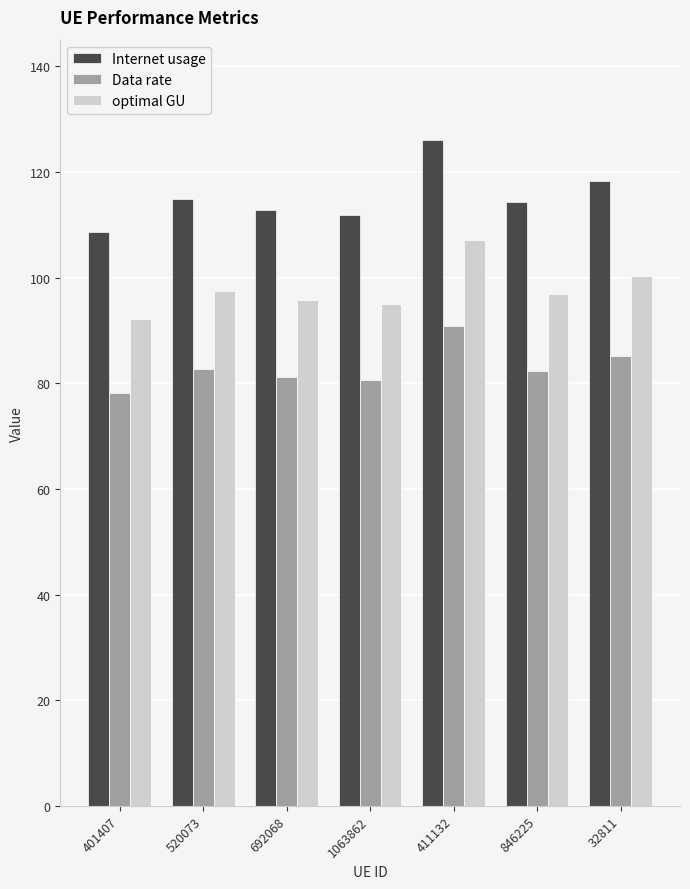

Count the number of data series in this chart.

3